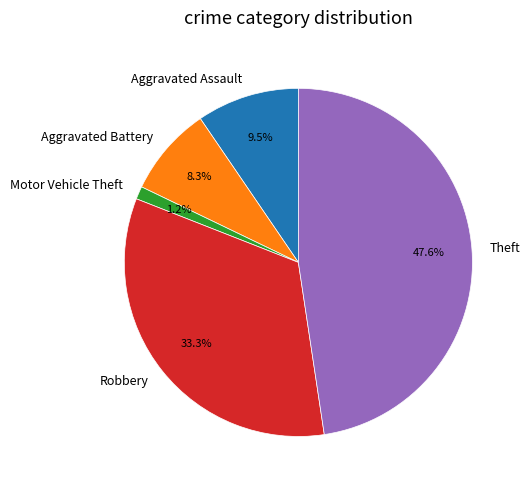

Does Aggravated Battery account for over 50% of the chart?

No